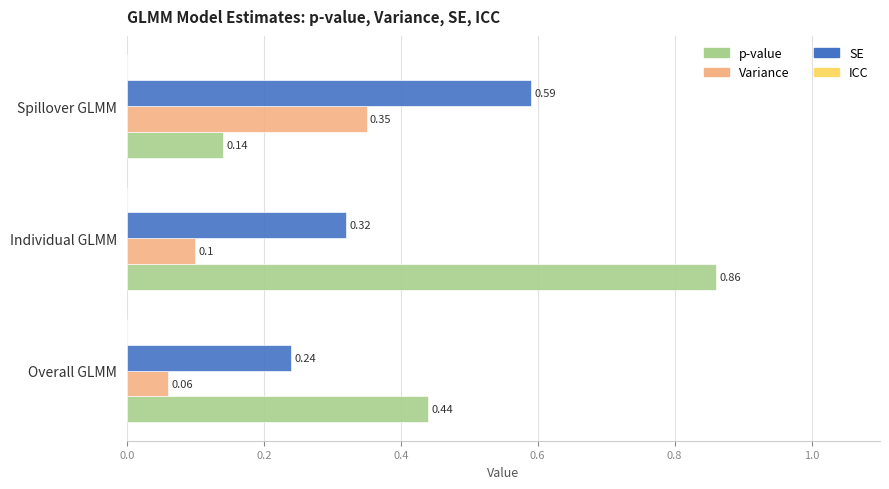

Which category has the highest value across all series?

Individual GLMM